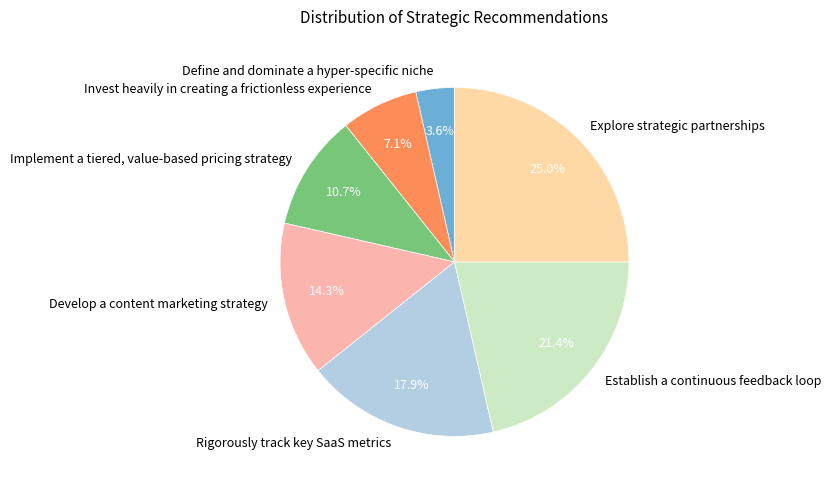

Is there any slice that represents more than half of the pie?

No